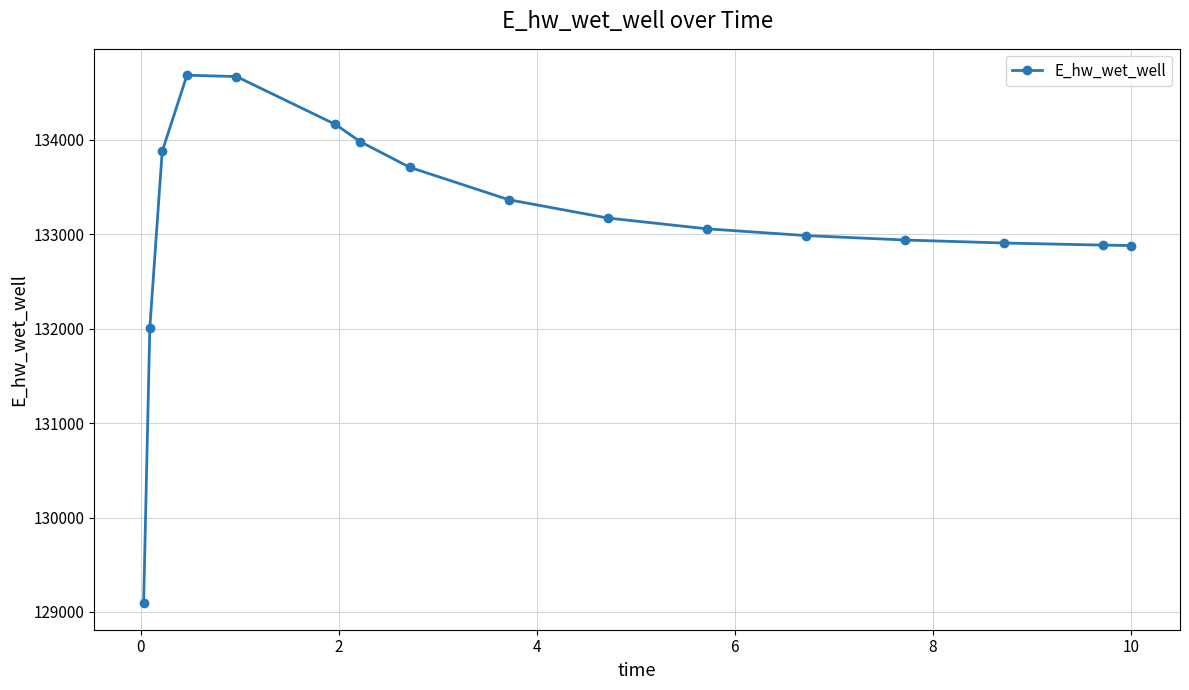

What is the greatest value displayed?

134684.9